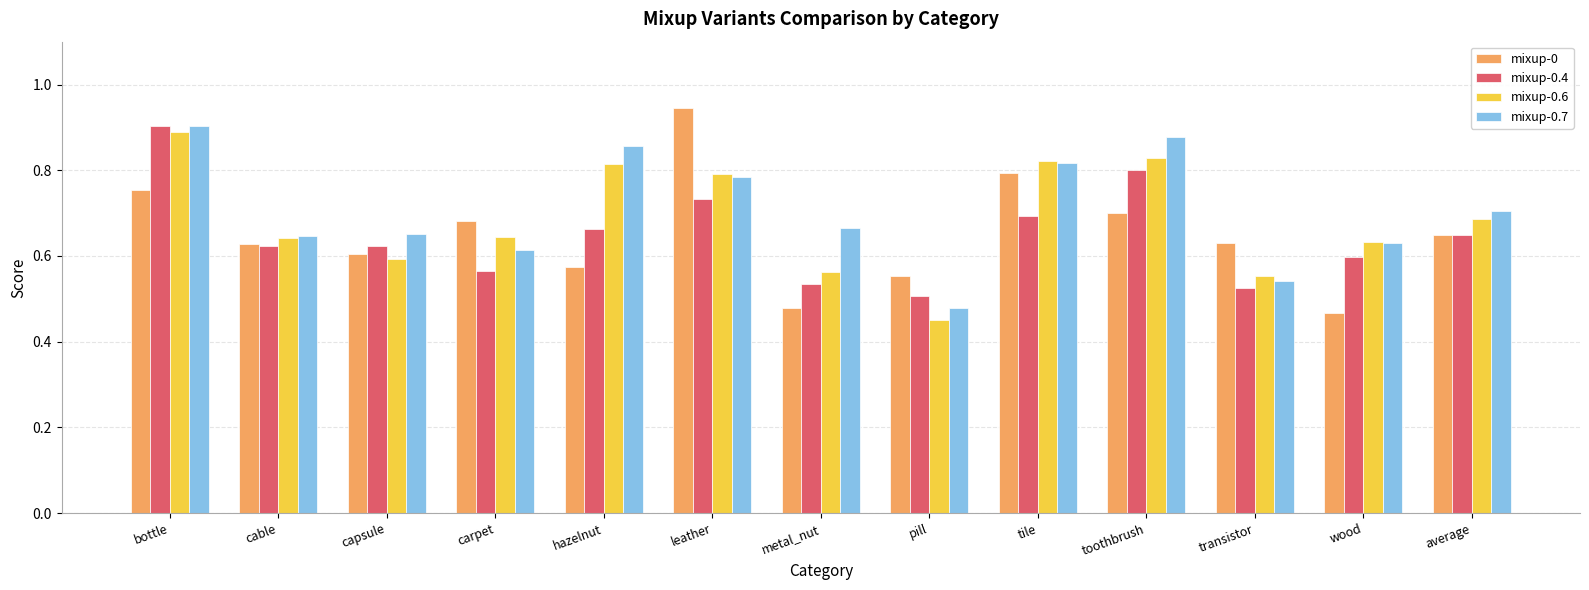

True or false: mixup-0 has a value of 0.3 at metal_nut.

False